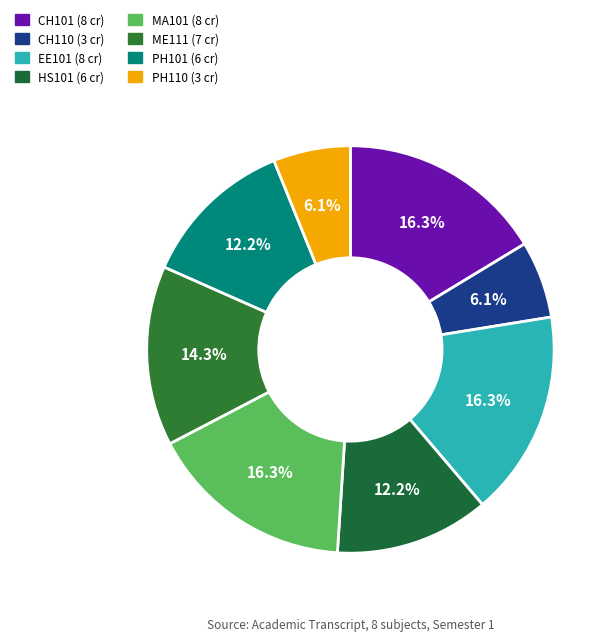

The ME111 slice represents 9% of the pie. True or false?

False